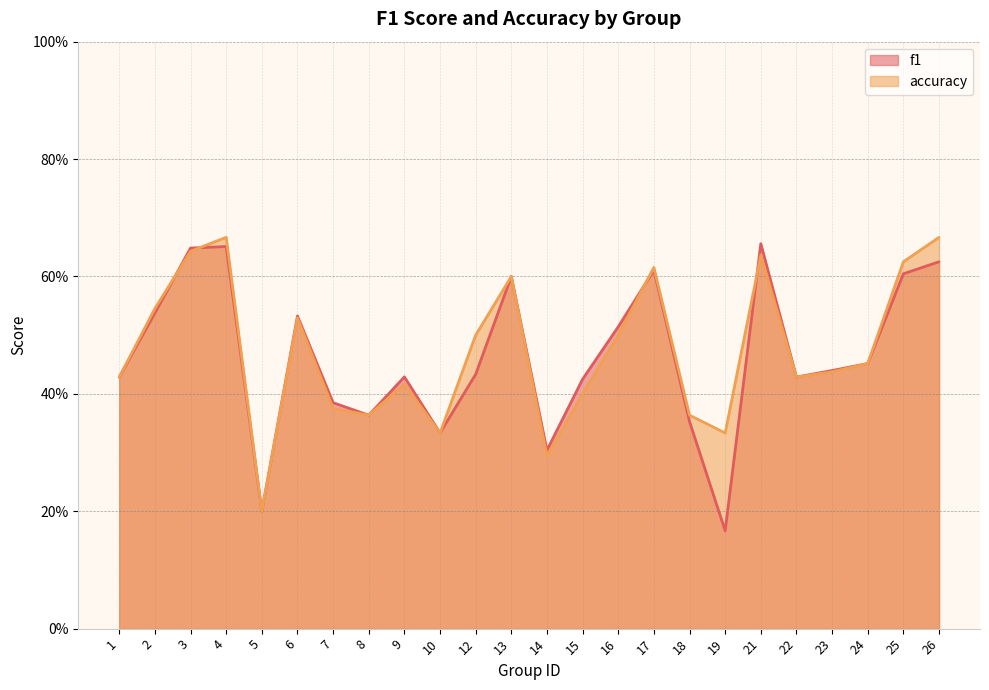

True or false: f1 has a value of 0.5 at 2.

True